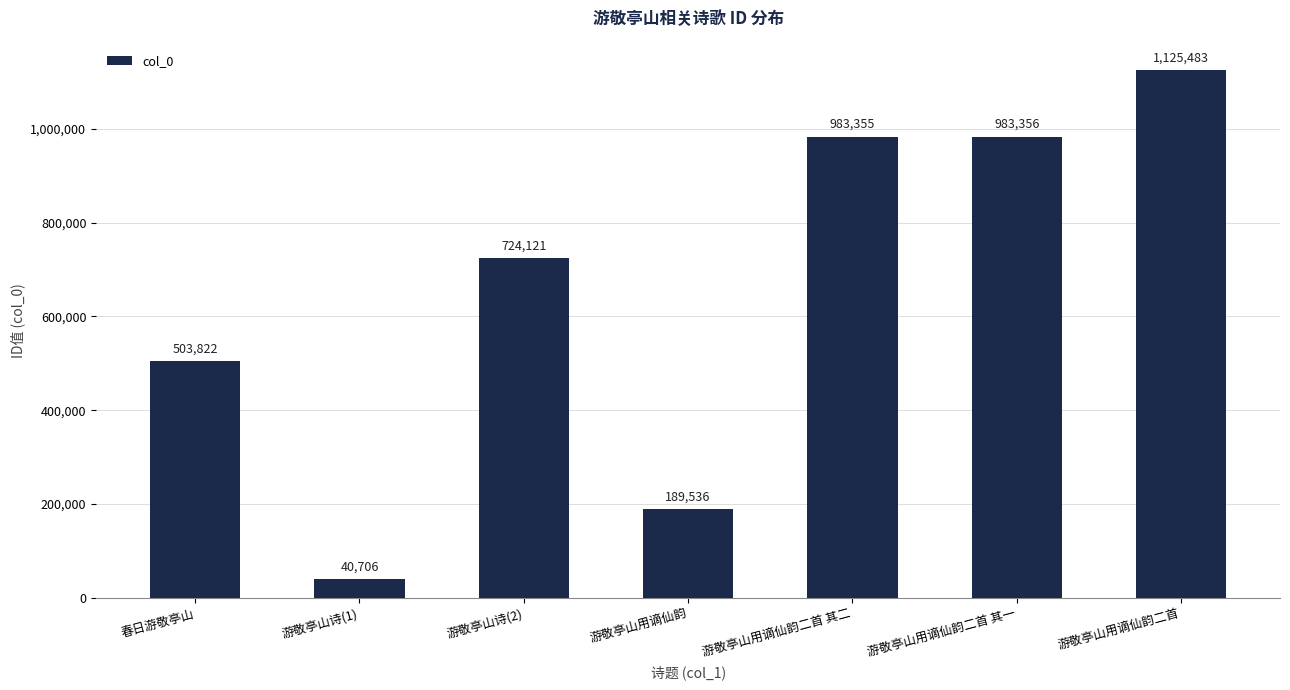

Between 游敬亭山诗(1) and 游敬亭山用谪仙韵二首 其二, which is larger?

游敬亭山用谪仙韵二首 其二